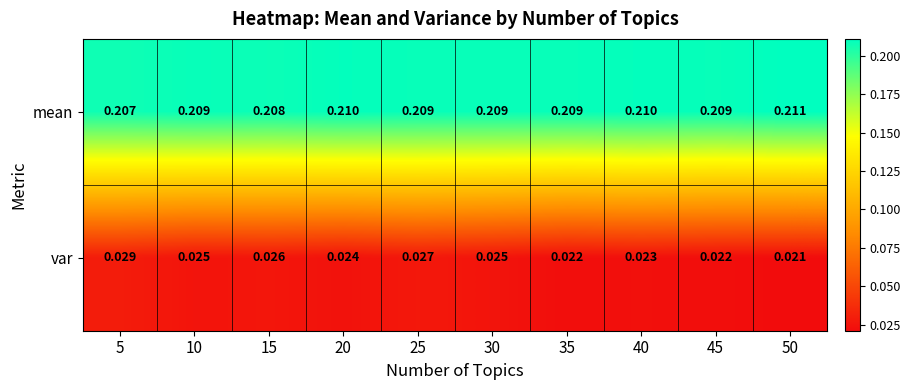

Which series has the widest spread of values?

var